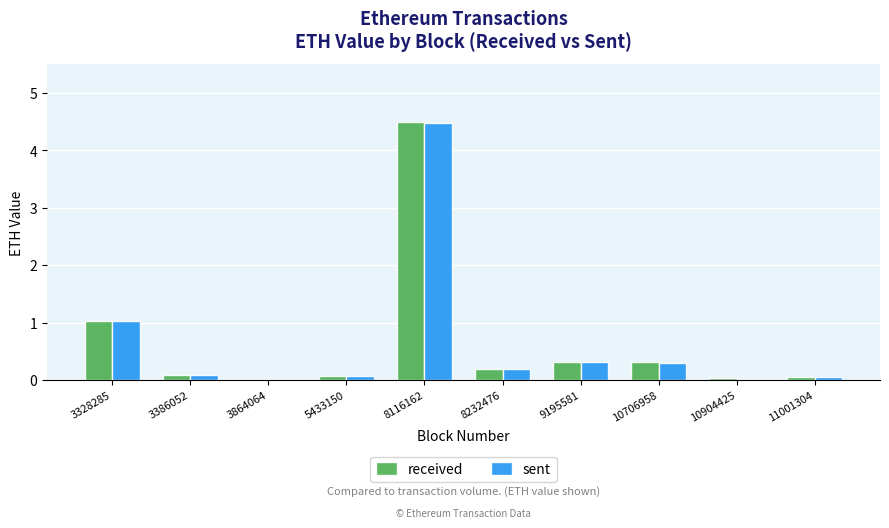

At which category is the sum across all series the highest?

8116162